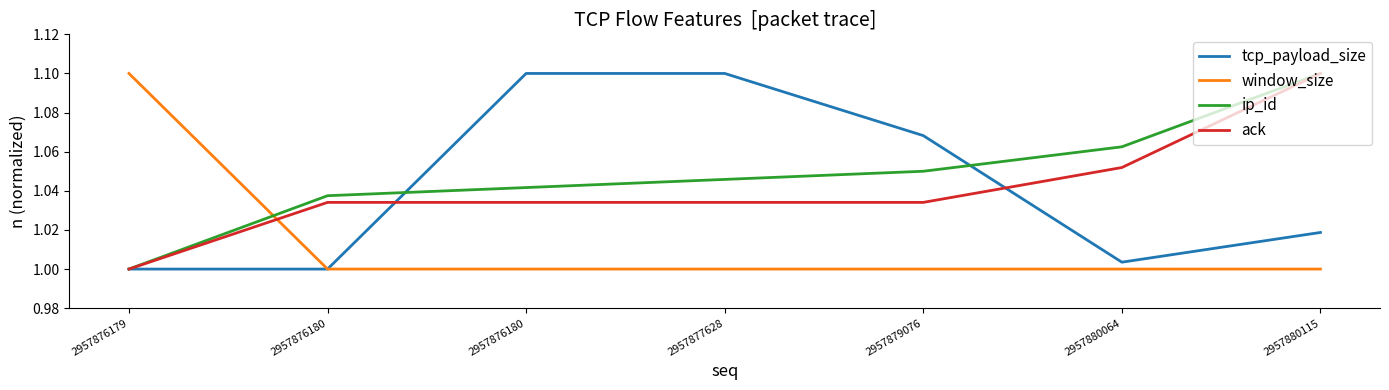

Which category has the lowest value across all series?

2957876179